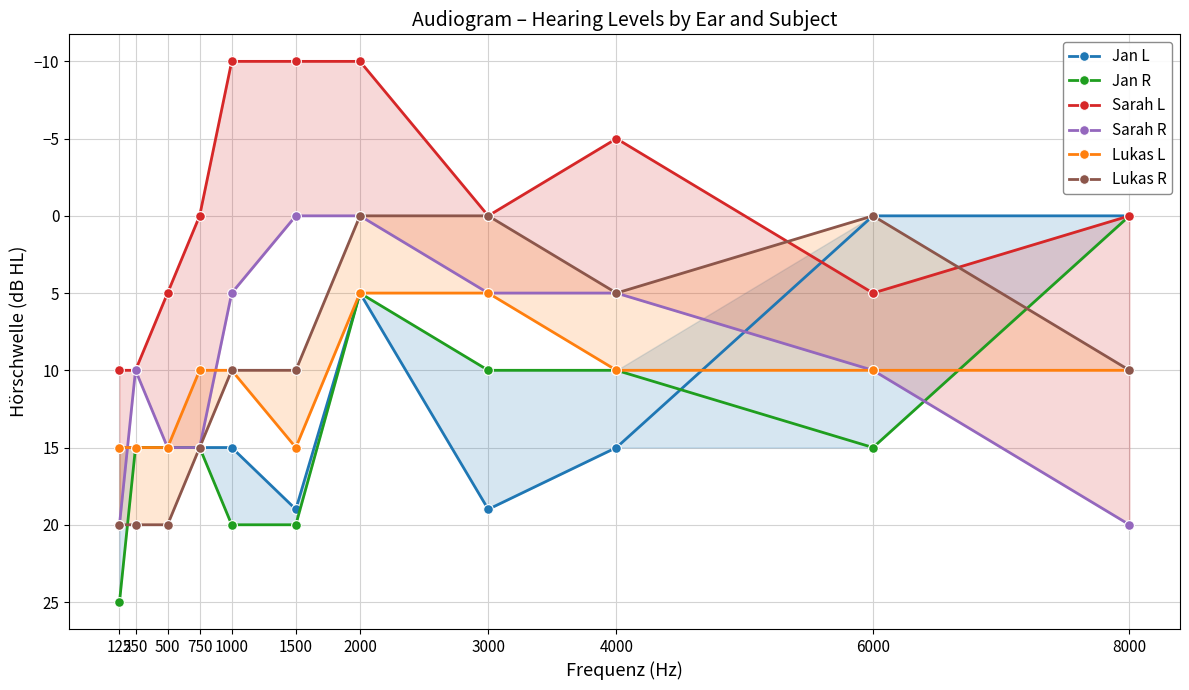

Which category has the highest value across all series?

125